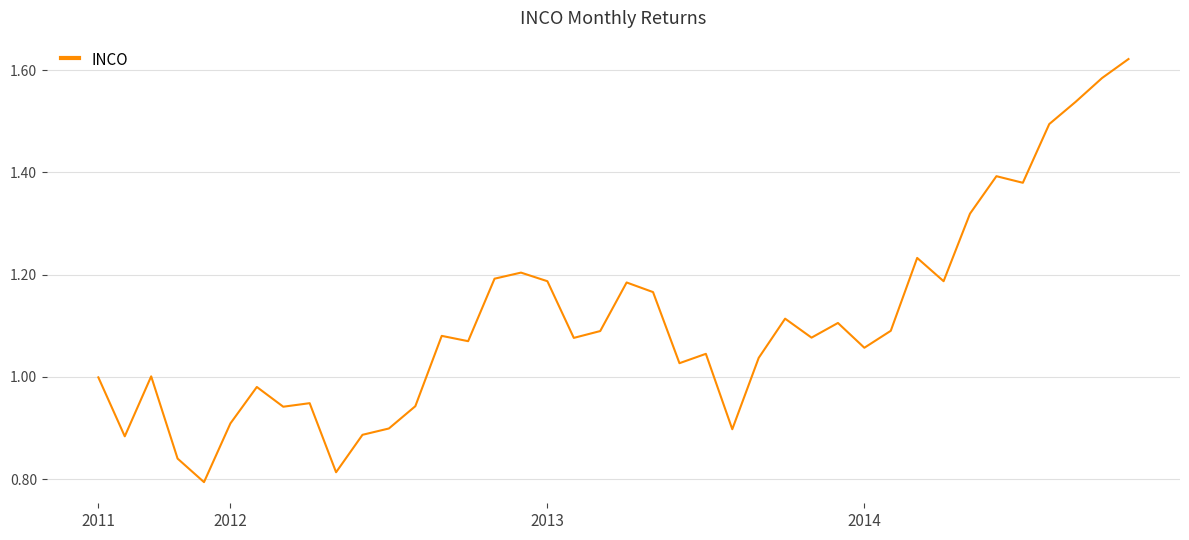

Does the chart display data point markers on the line(s)?

No